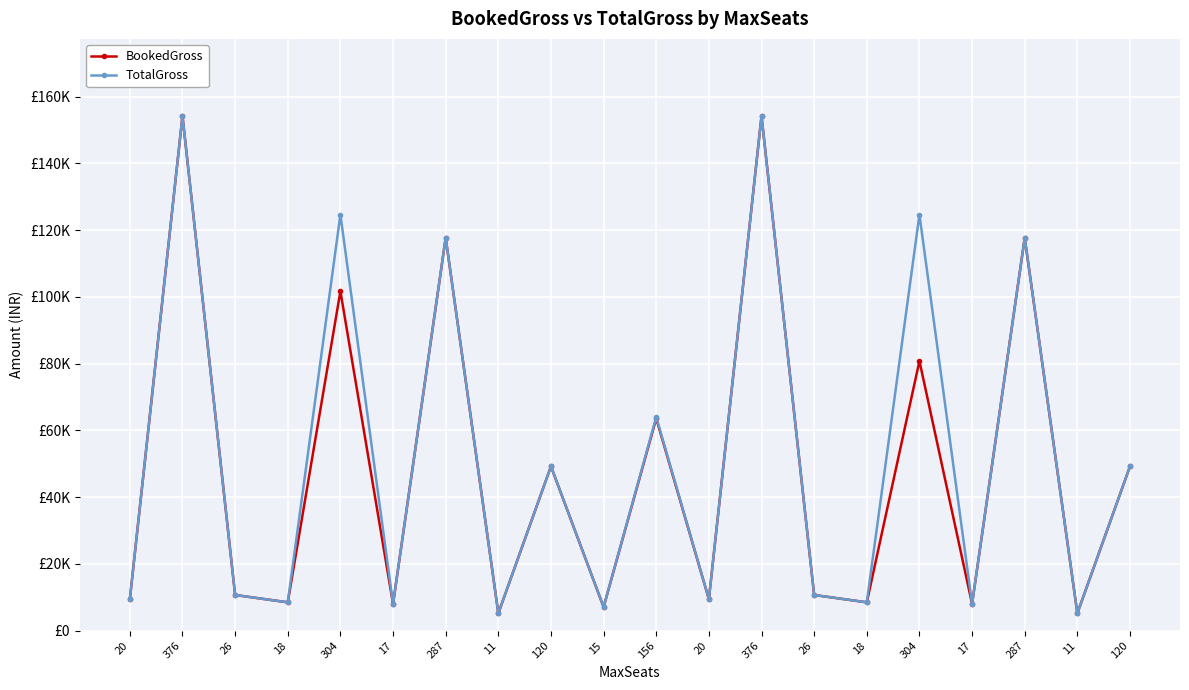

What are all the series names shown in the legend?

BookedGross, TotalGross